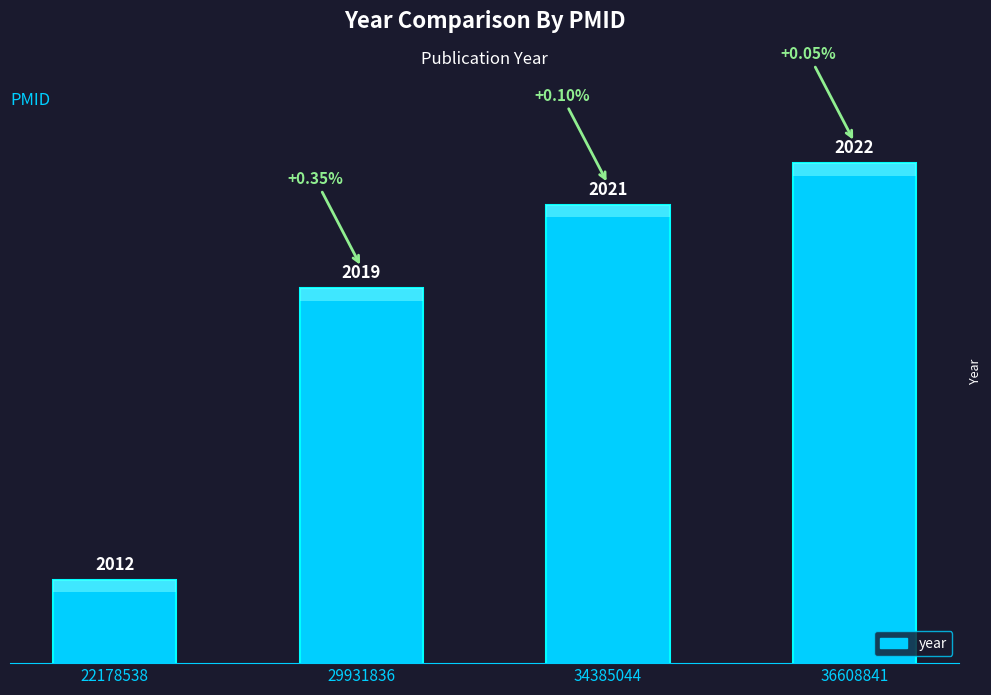

The chart shows a value of 2019 at 29931836. True or false?

True